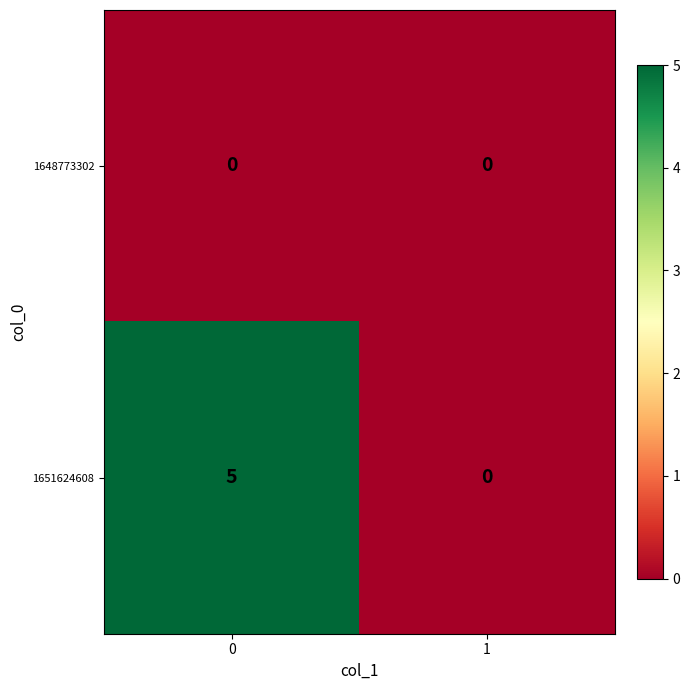

Which series changed the most between 0 and 1?

1651624608